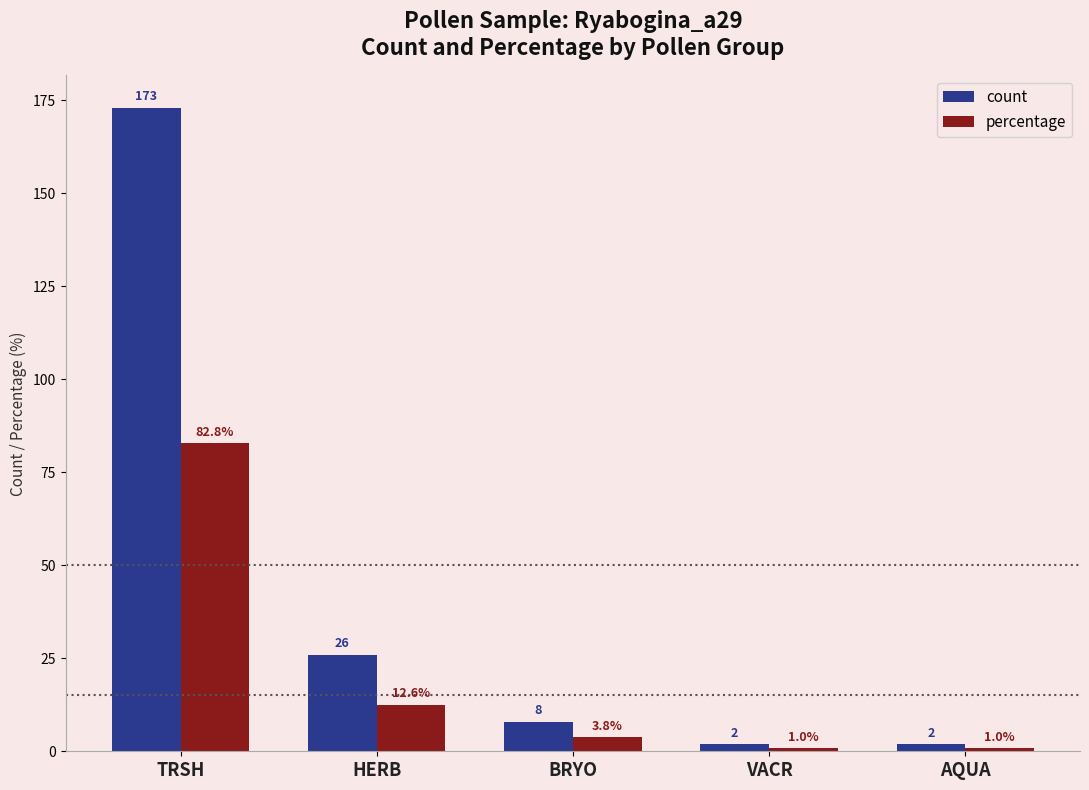

What position from the right is BRYO?

3